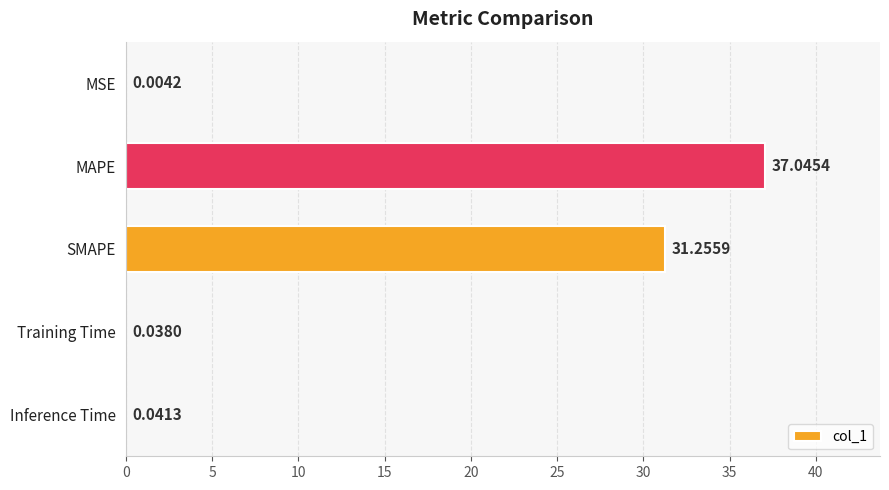

How many categories are shown in the chart?

5